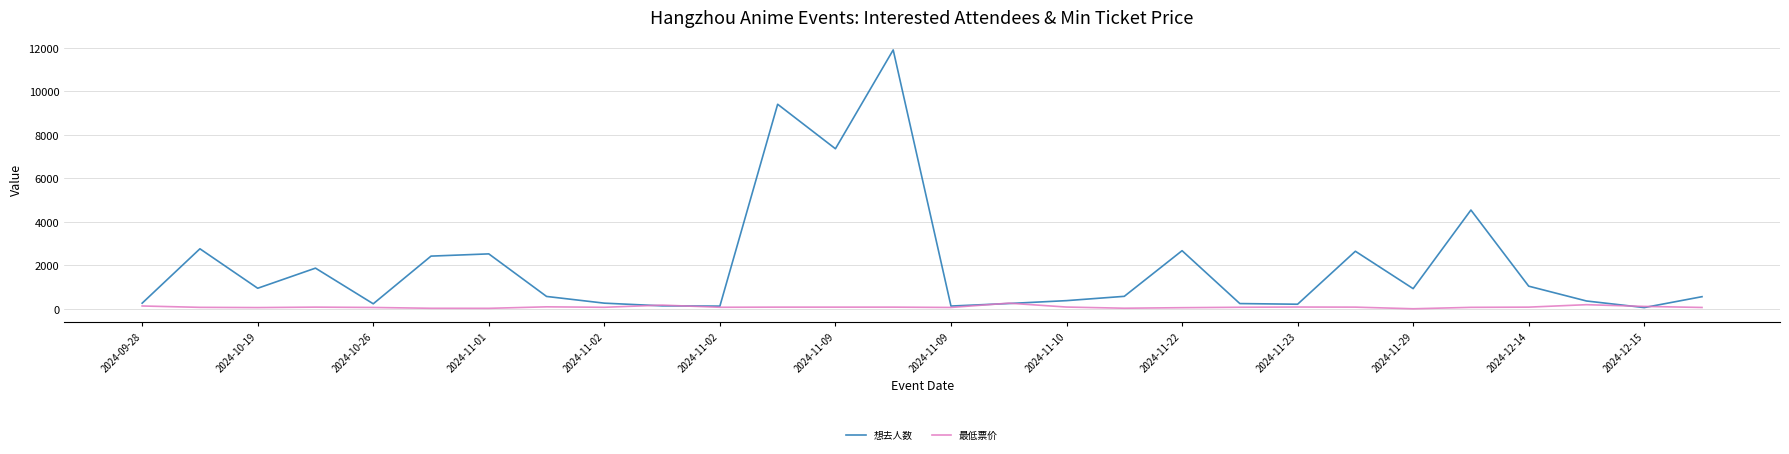

True or false: 最低票价 has more than 1 points higher than both neighbors.

True